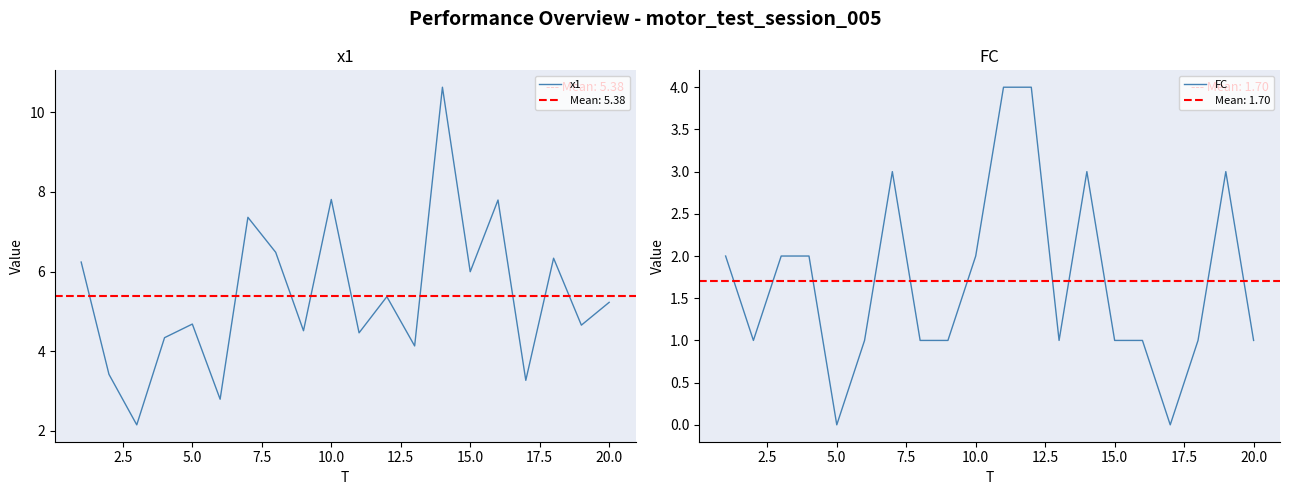

What is the minimum value for x1?

2.1